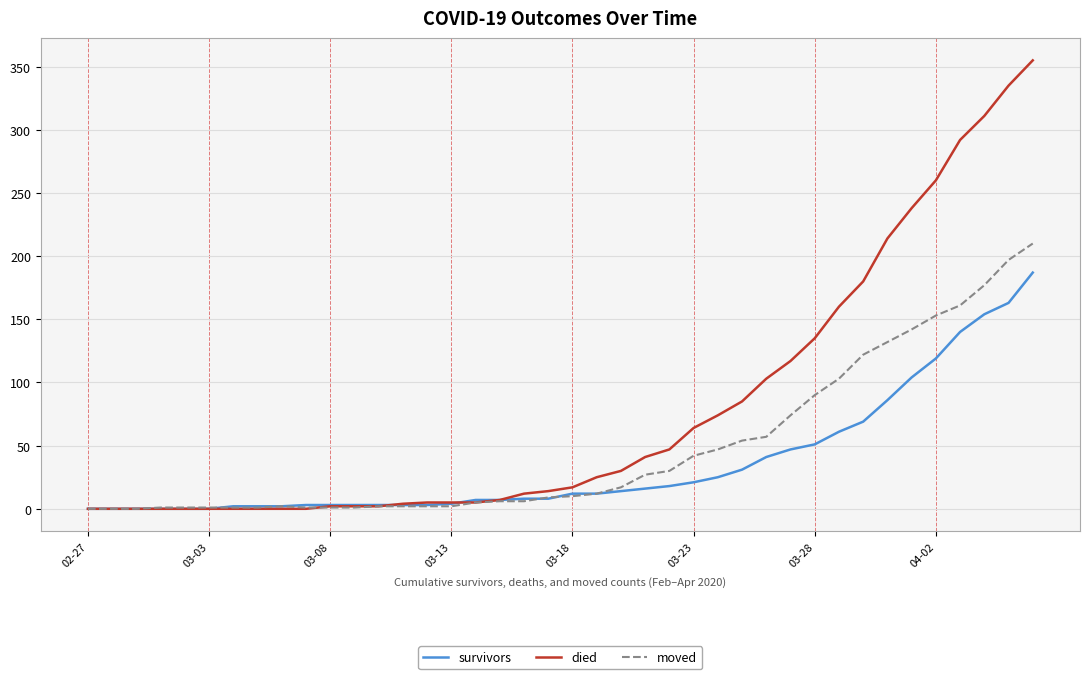

Which series has the widest spread of values?

died